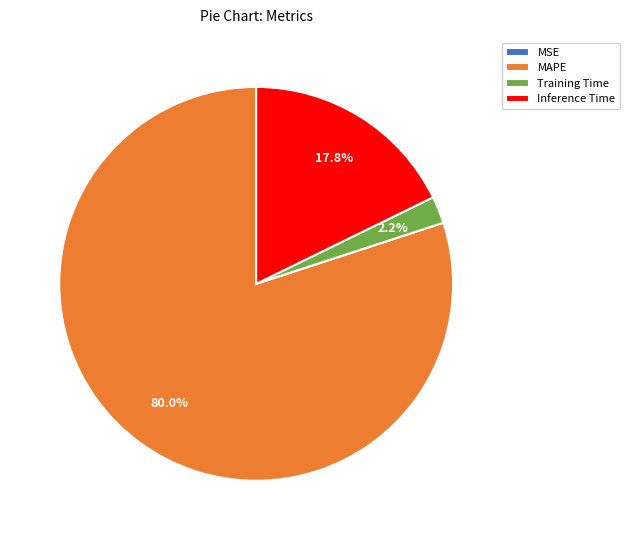

Do Training Time and Inference Time together represent more than half of the pie?

No